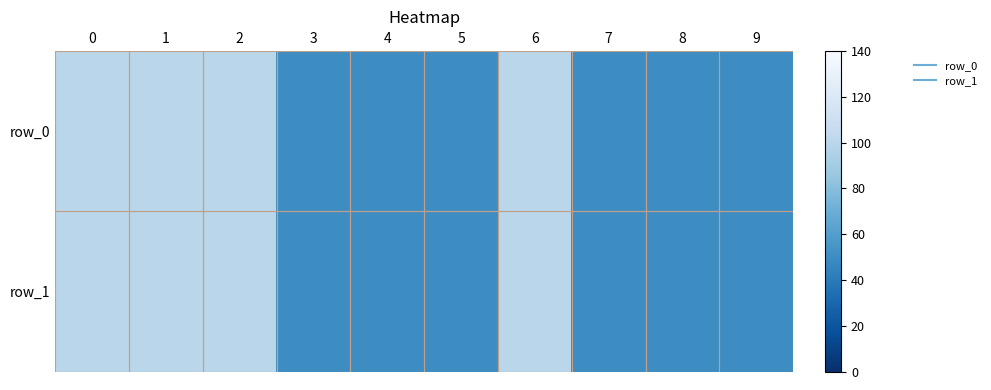

True or false: row_1 has a value of 50 at 7.

True